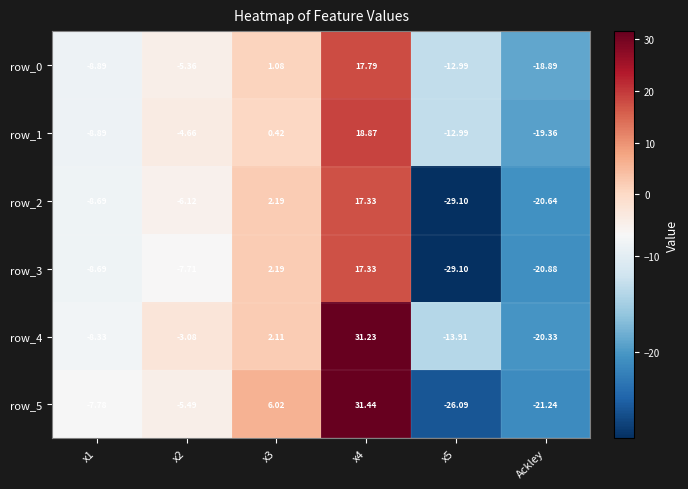

What is the spread (max minus min) of values at x1?

1.1